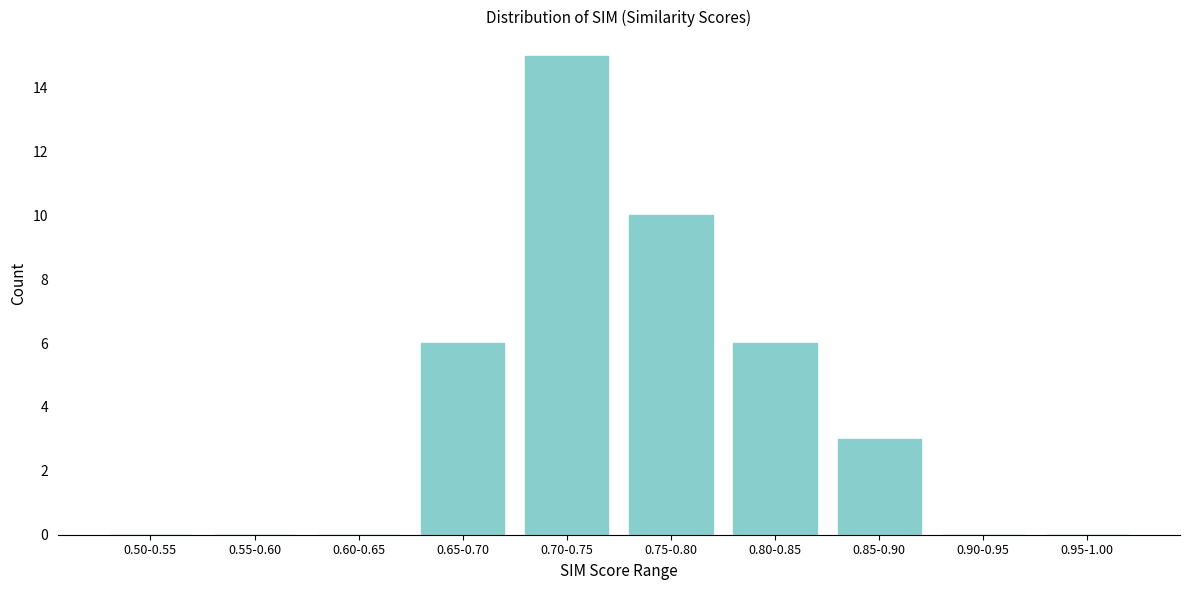

Reading left to right, list all the values displayed in this chart.

0.50-0.55=0	0.55-0.60=0	0.60-0.65=0	0.65-0.70=6	0.70-0.75=15	0.75-0.80=10	0.80-0.85=6	0.85-0.90=3	0.90-0.95=0	0.95-1.00=0